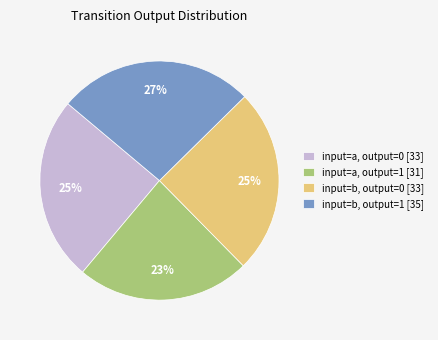

What is the largest slice in the pie chart?

input=b, output=1 [35]